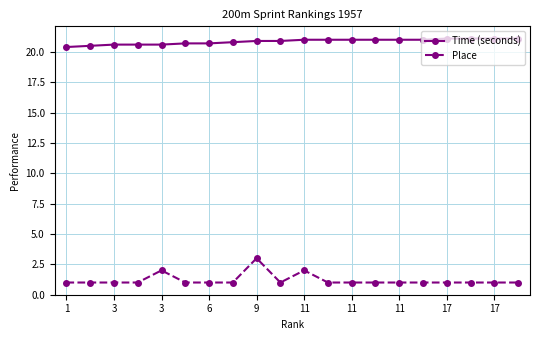

What is the value of the Time (seconds) point at the 20th from the left?

21.1